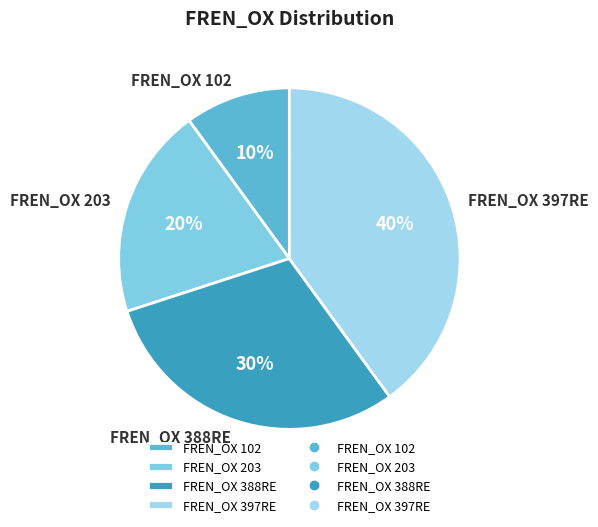

True or false: FREN_OX 203 accounts for 20% of the total.

True